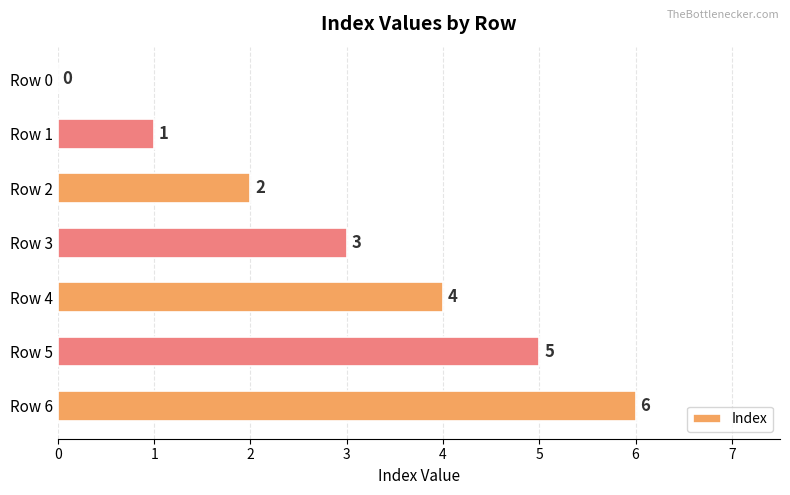

The chart shows a value of 1 at Row 4. True or false?

False